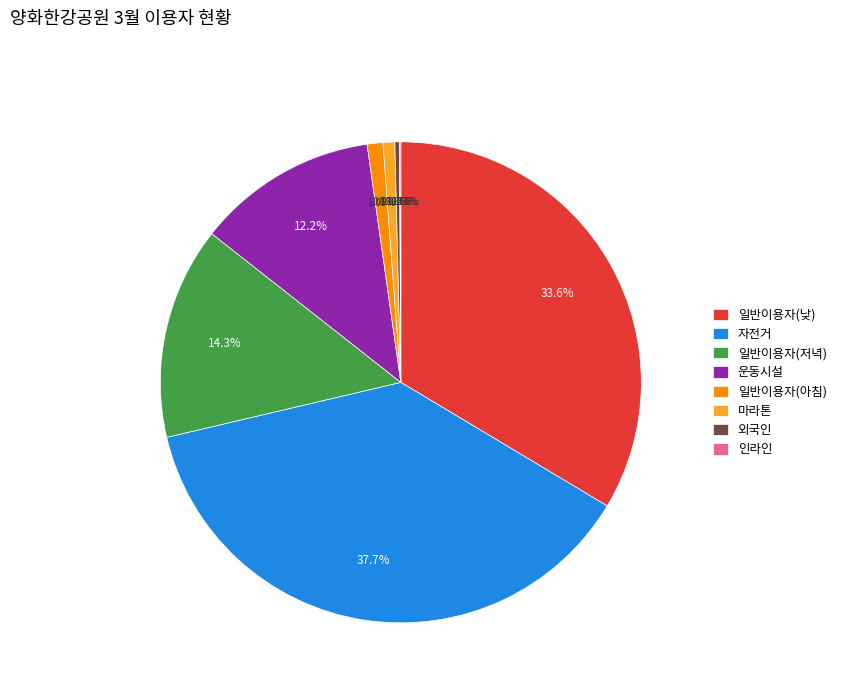

Is 운동시설 the majority of the pie?

No